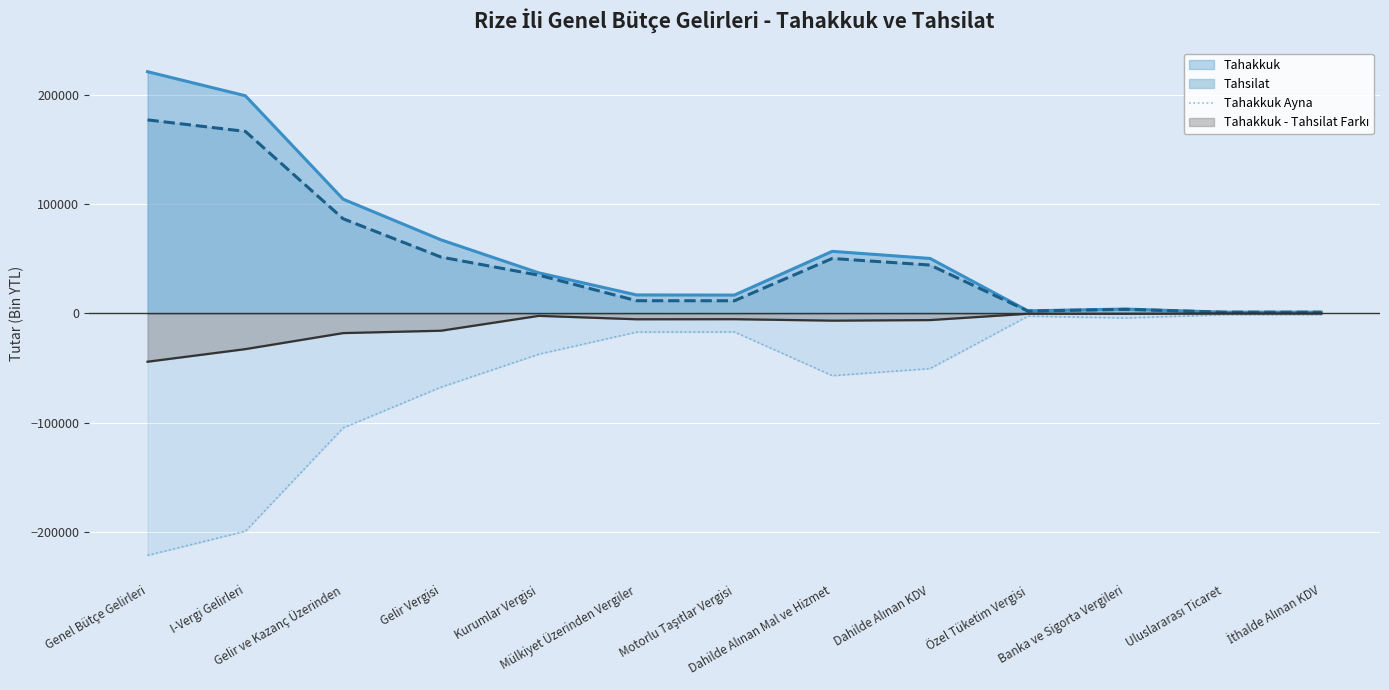

The chart shows a value of -1195 at İthalde Alınan KDV. True or false?

True